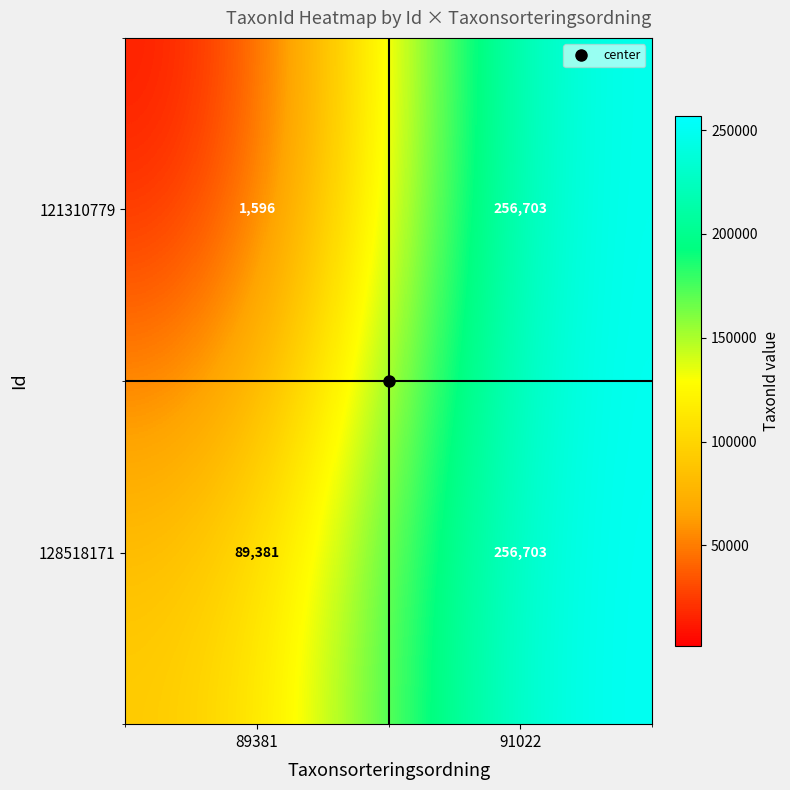

What is the difference between the 121310779 values at 89381 and 91022?

255107